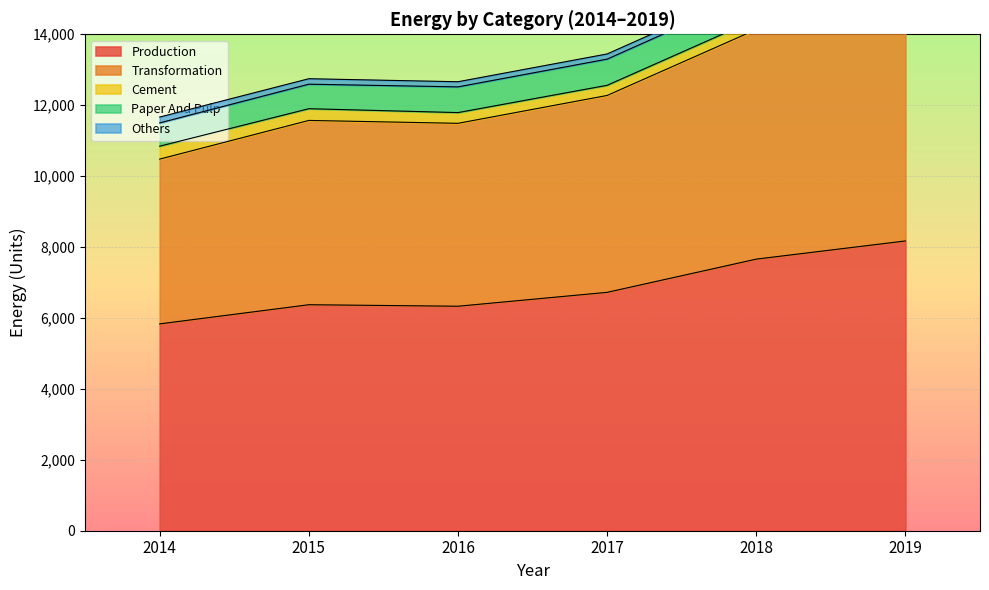

In Transformation, how many points are higher than both neighbors (excluding endpoints)?

1